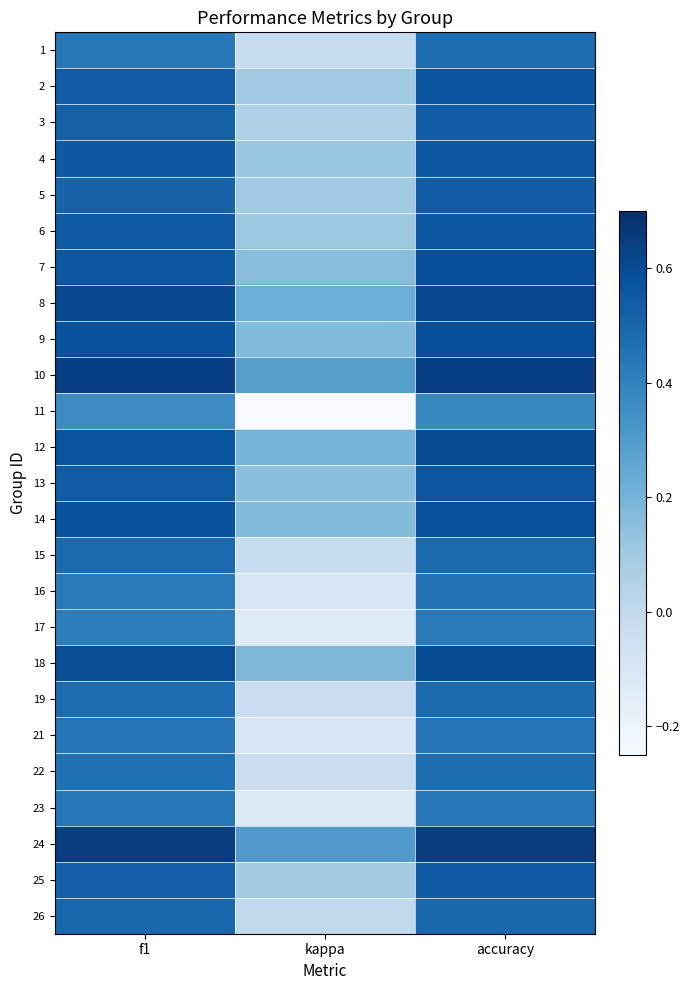

At kappa, list the series in order from smallest to largest.

11, 17, 23, 21, 16, 22, 19, 15, 1, 26, 3, 25, 2, 5, 6, 4, 13, 7, 14, 9, 18, 12, 8, 10, 24